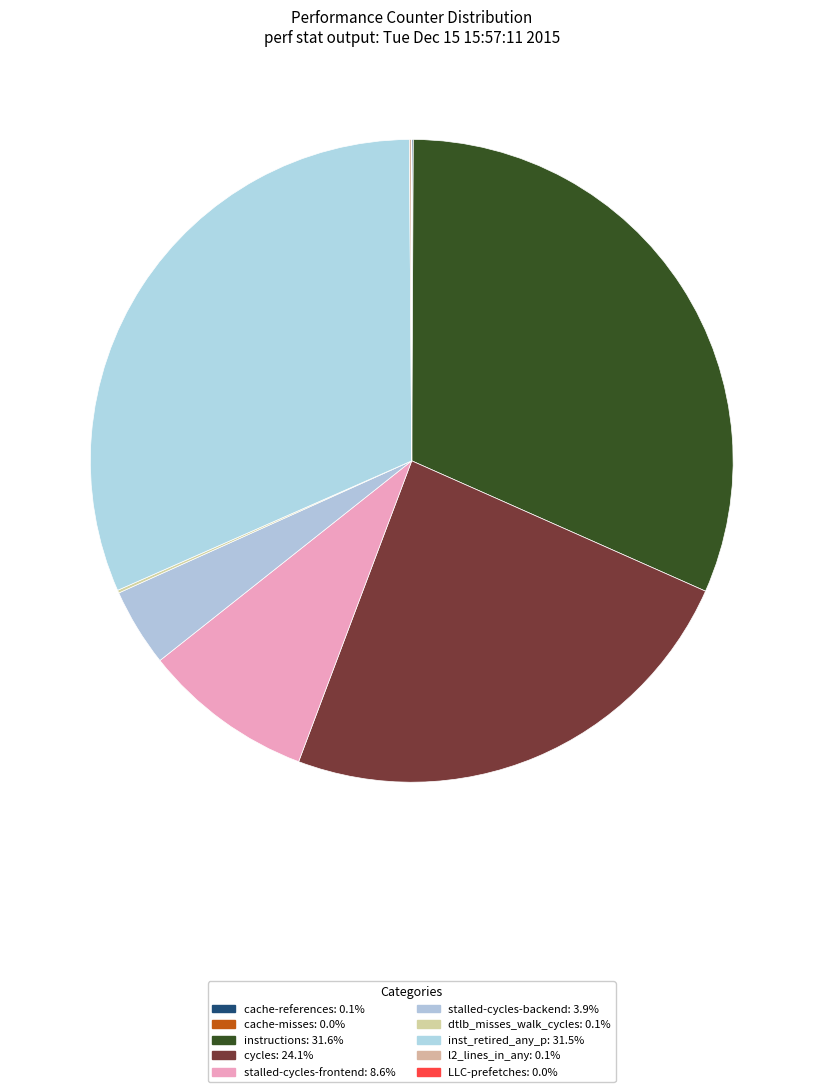

The stalled-cycles-backend slice represents 10% of the pie. True or false?

False